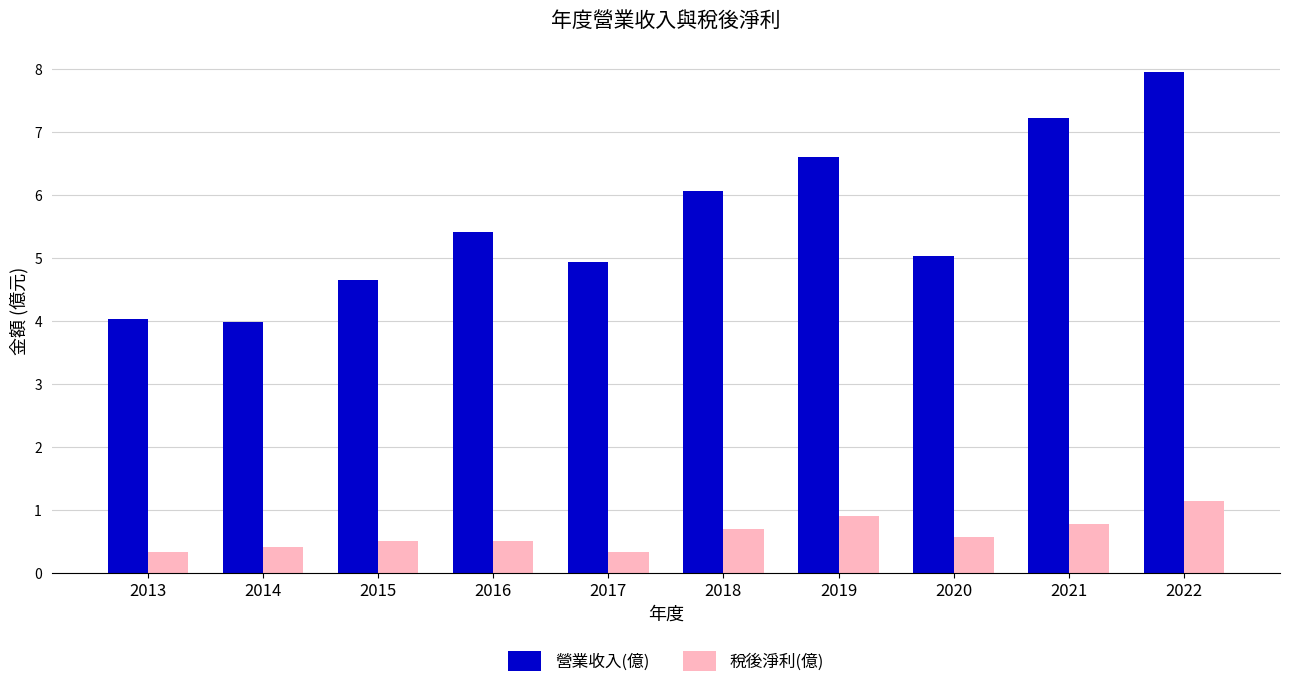

What is the sum of all 營業收入(億) values?

55.9